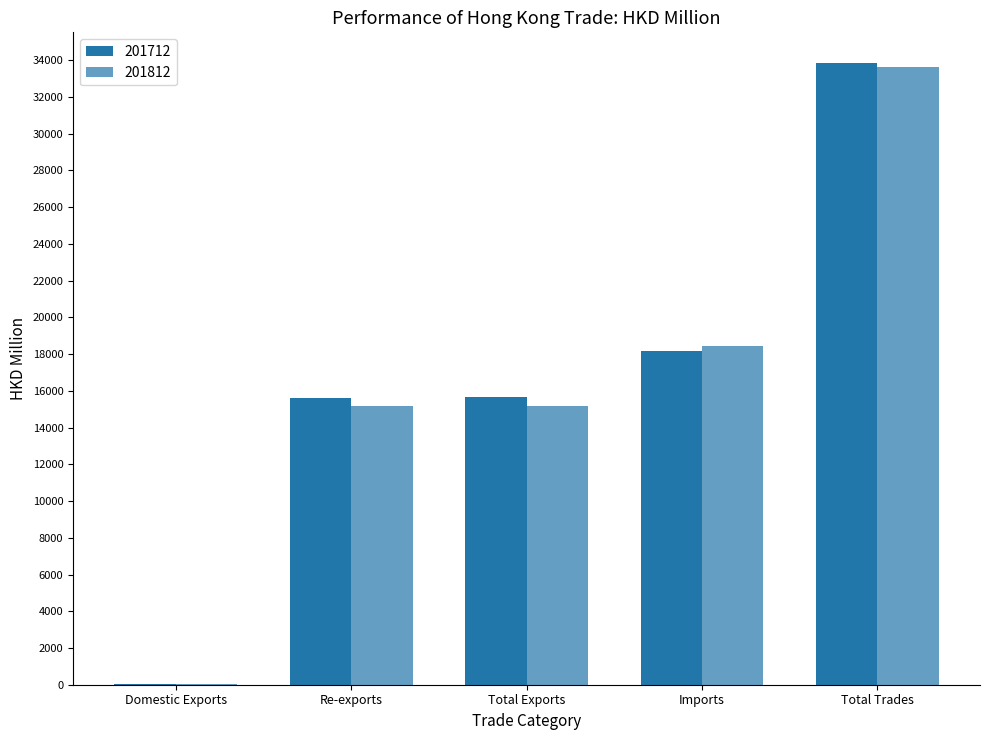

Count the number of categories in the chart.

5